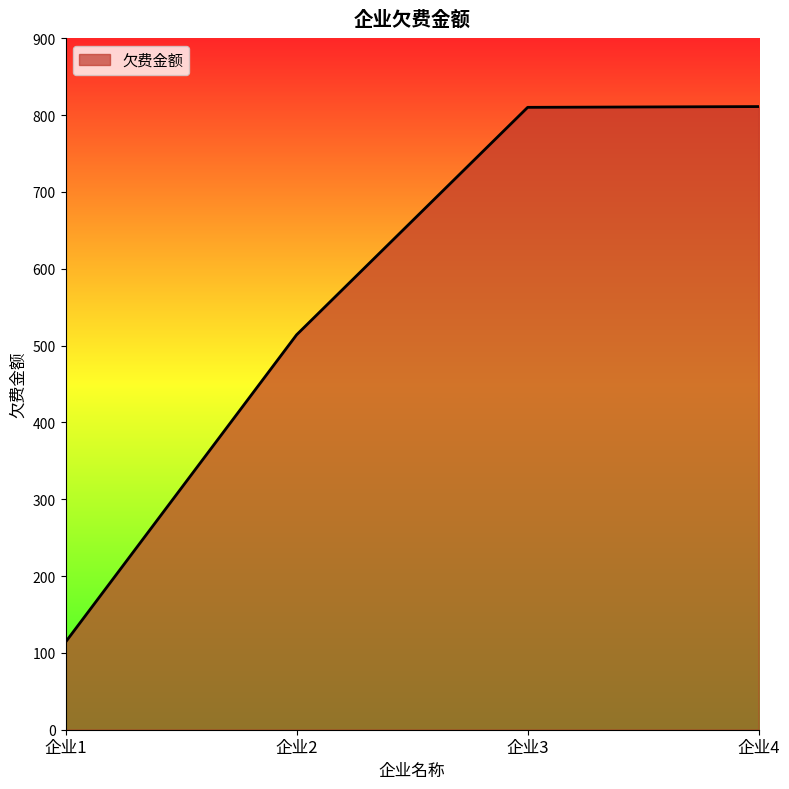

Which has a higher value, 企业1 or 企业2?

企业2